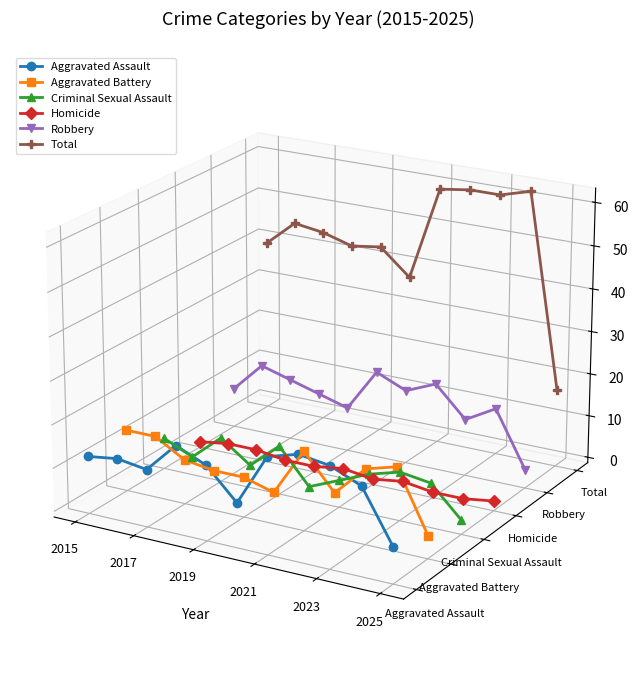

What are all the series names shown in the legend?

Aggravated Assault, Aggravated Battery, Criminal Sexual Assault, Homicide, Robbery, Total